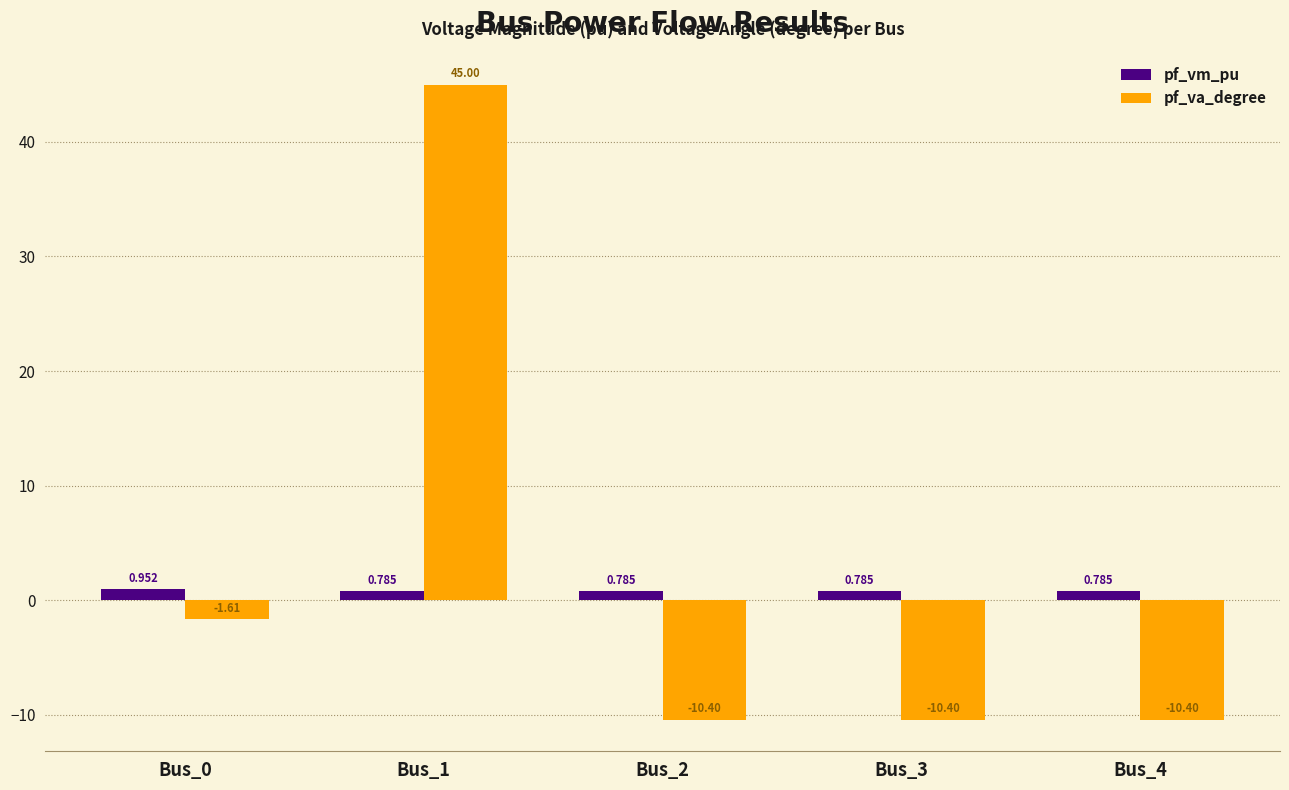

Which series has the largest total across all categories?

pf_va_degree